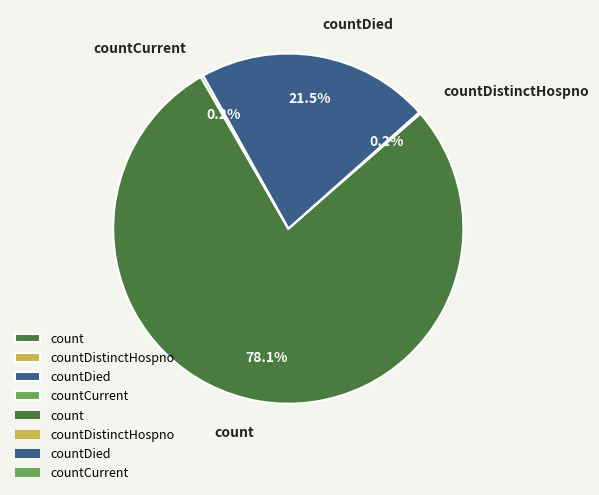

Is the sum of count and countDied greater than half?

Yes